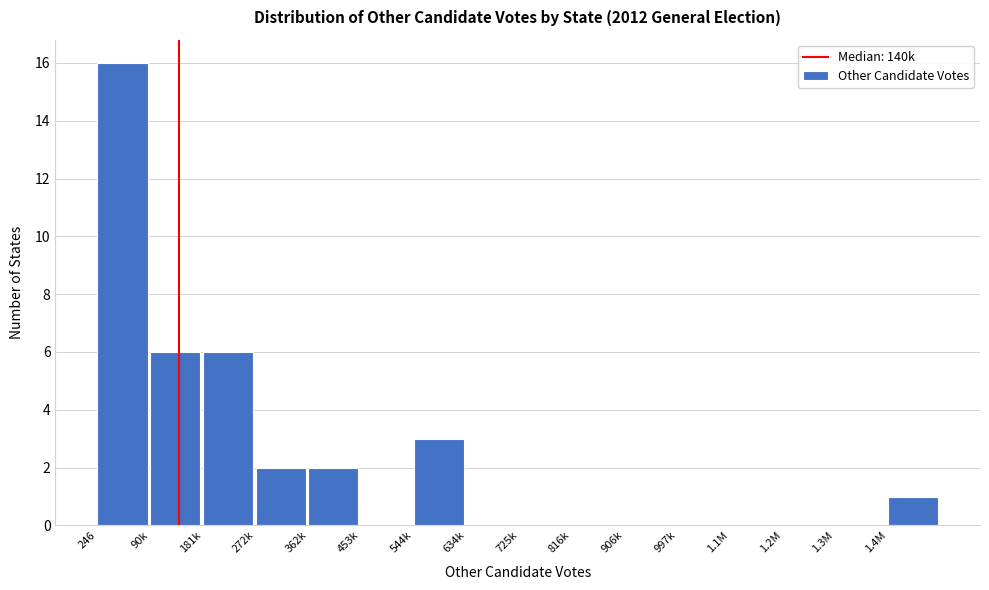

Reading left to right, list all the values displayed in this chart.

246=16	90k=6	181k=6	272k=2	362k=2	453k=0	544k=3	634k=0	725k=0	816k=0	906k=0	997k=0	1.1M=0	1.2M=0	1.3M=0	1.4M=1